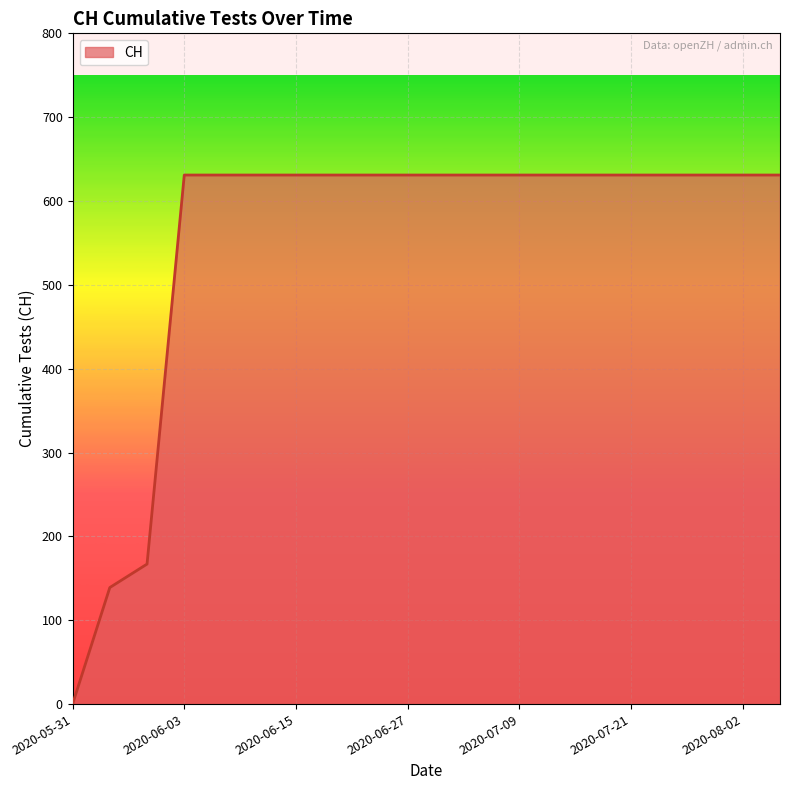

What is the maximum value shown in the chart?

631